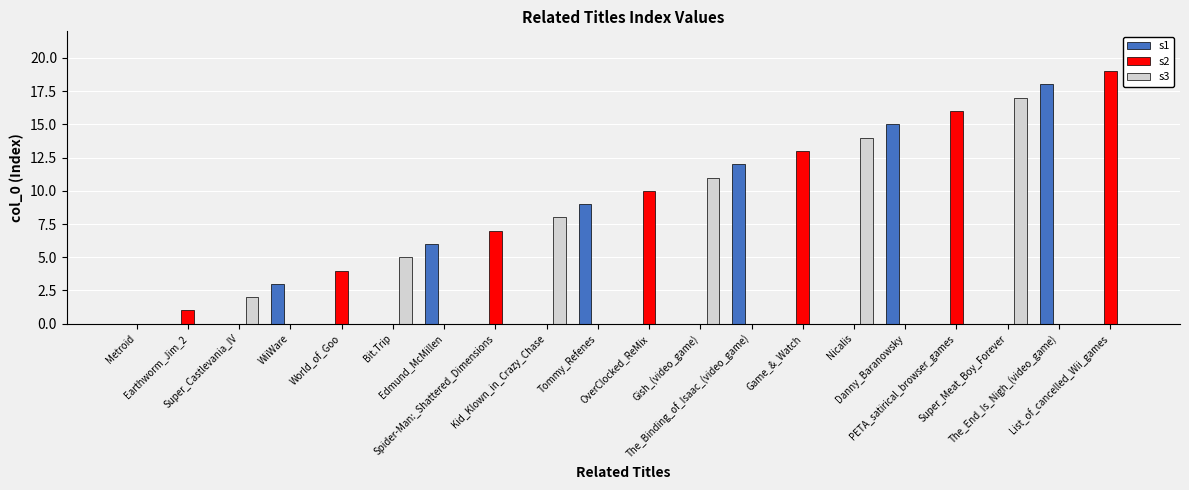

How many distinct data groups are displayed?

3